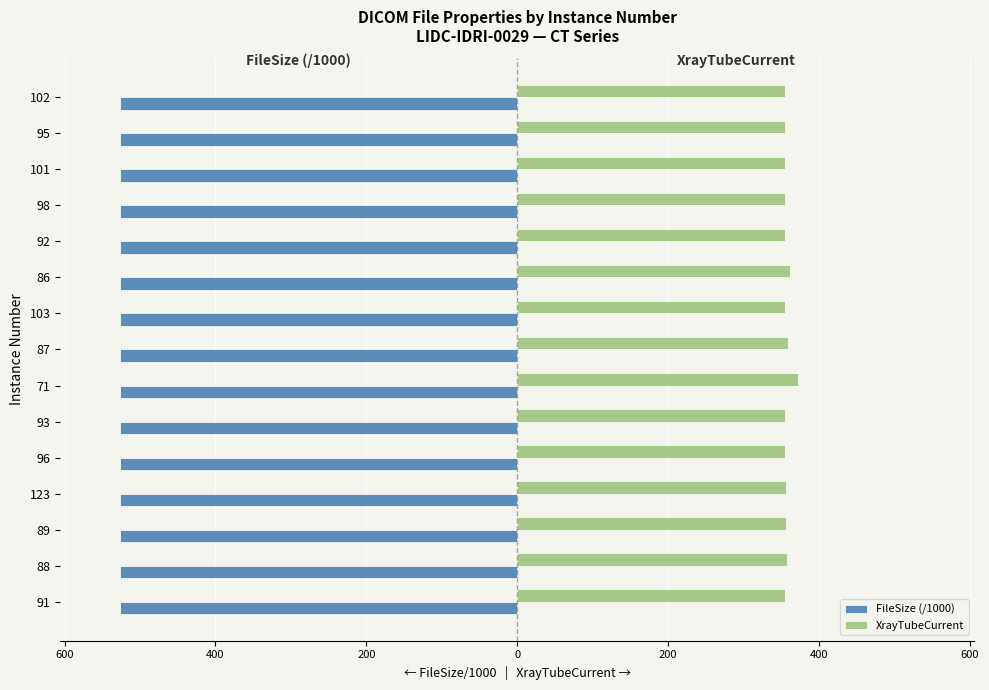

What are all the series names shown in the legend?

FileSize (/1000), XrayTubeCurrent